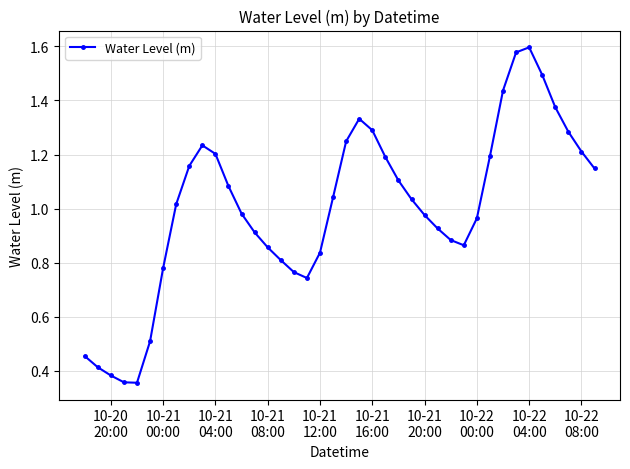

What is the sum of all values?

40.0